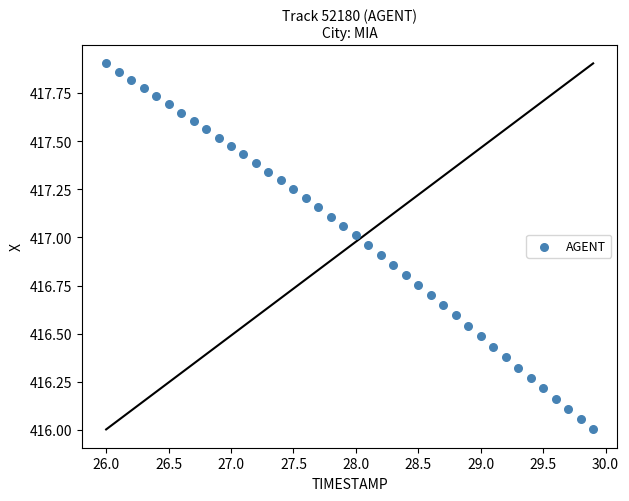

What is the range of X values (max minus min)?

3.9